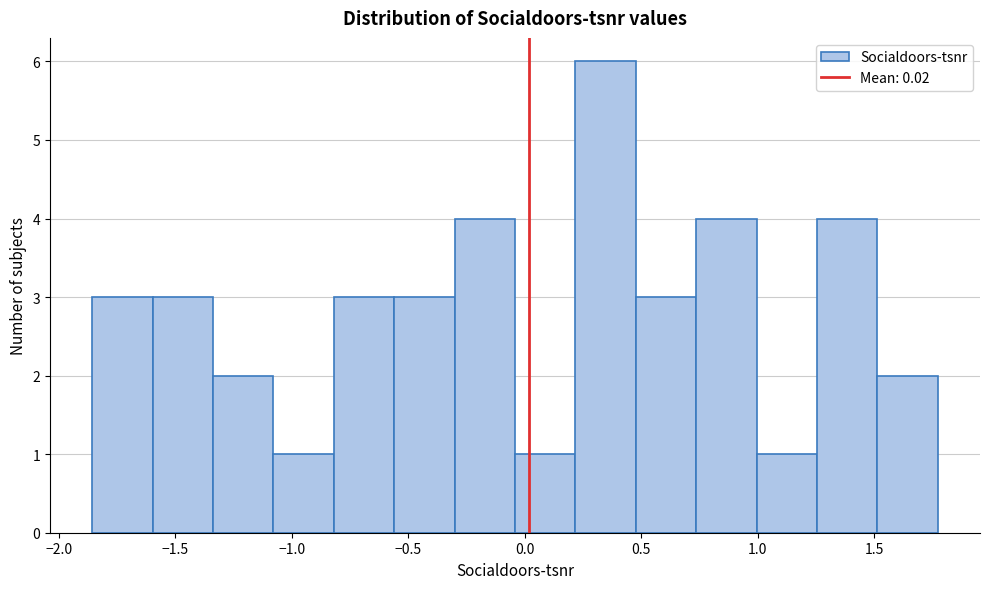

Reading left to right, transcribe this chart: for each bar, give the range it covers on the x-axis and its height. Neither the bar edges nor the heights are printed on the chart, so give them approximately, as read against the axes.

-1.85 to -1.60: 3
-1.60 to -1.35: 3
-1.35 to -1.10: 2
-1.10 to -0.80: 1
-0.80 to -0.55: 3
-0.55 to -0.30: 3
-0.30 to -0.05: 4
-0.05 to 0.20: 1
0.20 to 0.50: 6
0.50 to 0.75: 3
0.75 to 1.00: 4
1.00 to 1.25: 1
1.25 to 1.50: 4
1.50 to 1.75: 2